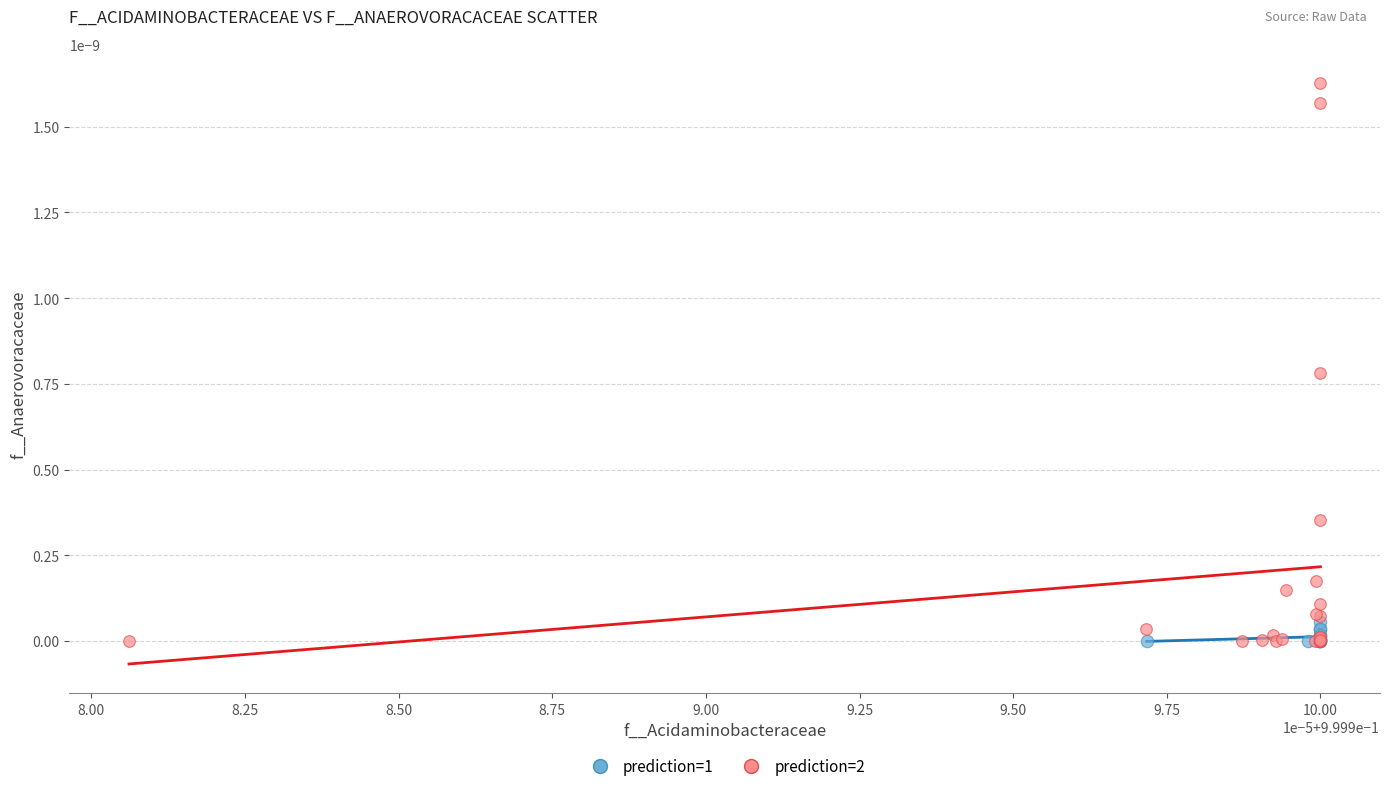

Which series has the largest Y range (max minus min)?

prediction=2